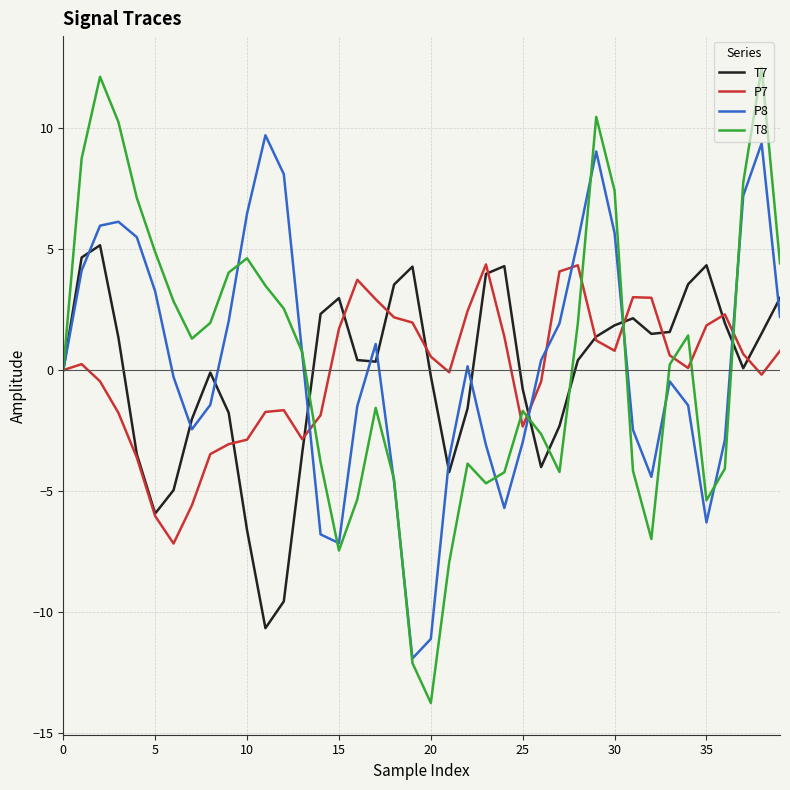

What is the greatest value displayed?

12.5